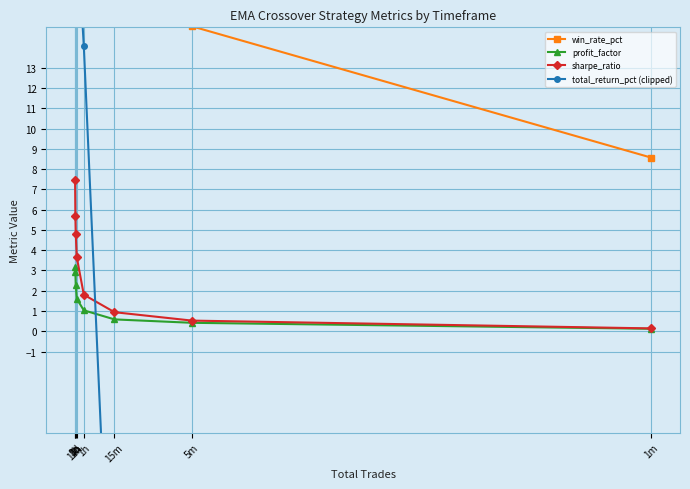

How many values in the win_rate_pct series are below 32?

4